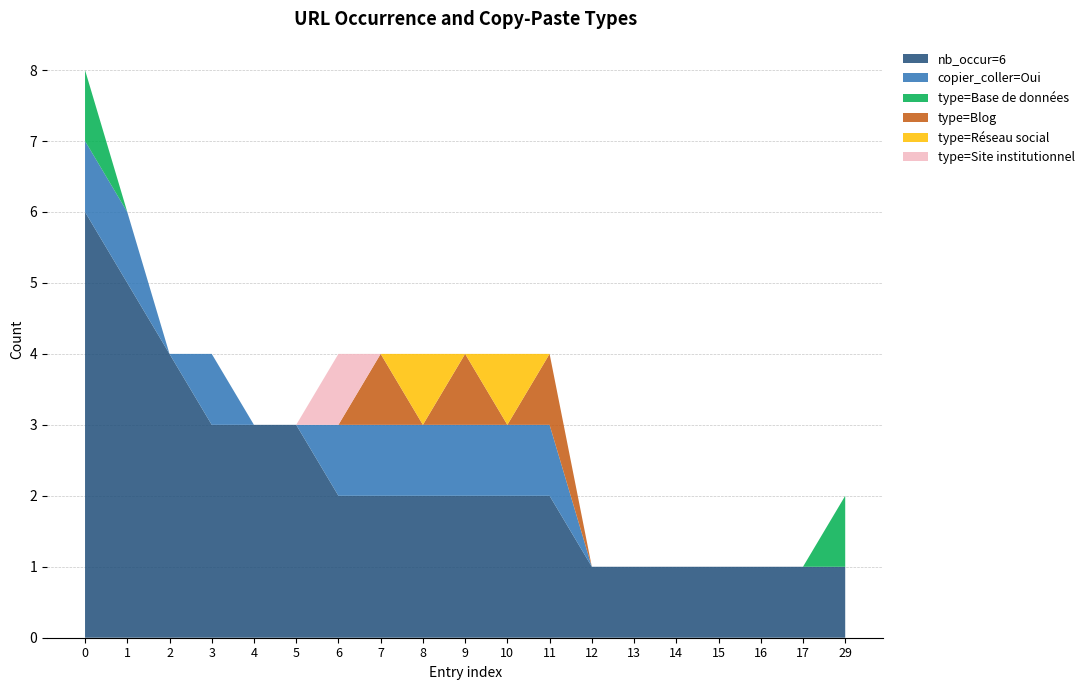

Reading right to left, extract all data points from this chart.

nb_occur=6: 1	1	1	1	1	1	1	2	2	2	2	2	2	3	3	3	4	5	6
copier_coller=Oui: 0	0	0	0	0	0	0	1	1	1	1	1	1	0	0	1	0	1	1
type=Base de données: 1	0	0	0	0	0	0	0	0	0	0	0	0	0	0	0	0	0	1
type=Blog: 0	0	0	0	0	0	0	1	0	1	0	1	0	0	0	0	0	0	0
type=Réseau social: 0	0	0	0	0	0	0	0	1	0	1	0	0	0	0	0	0	0	0
type=Site institutionnel: 0	0	0	0	0	0	0	0	0	0	0	0	1	0	0	0	0	0	0